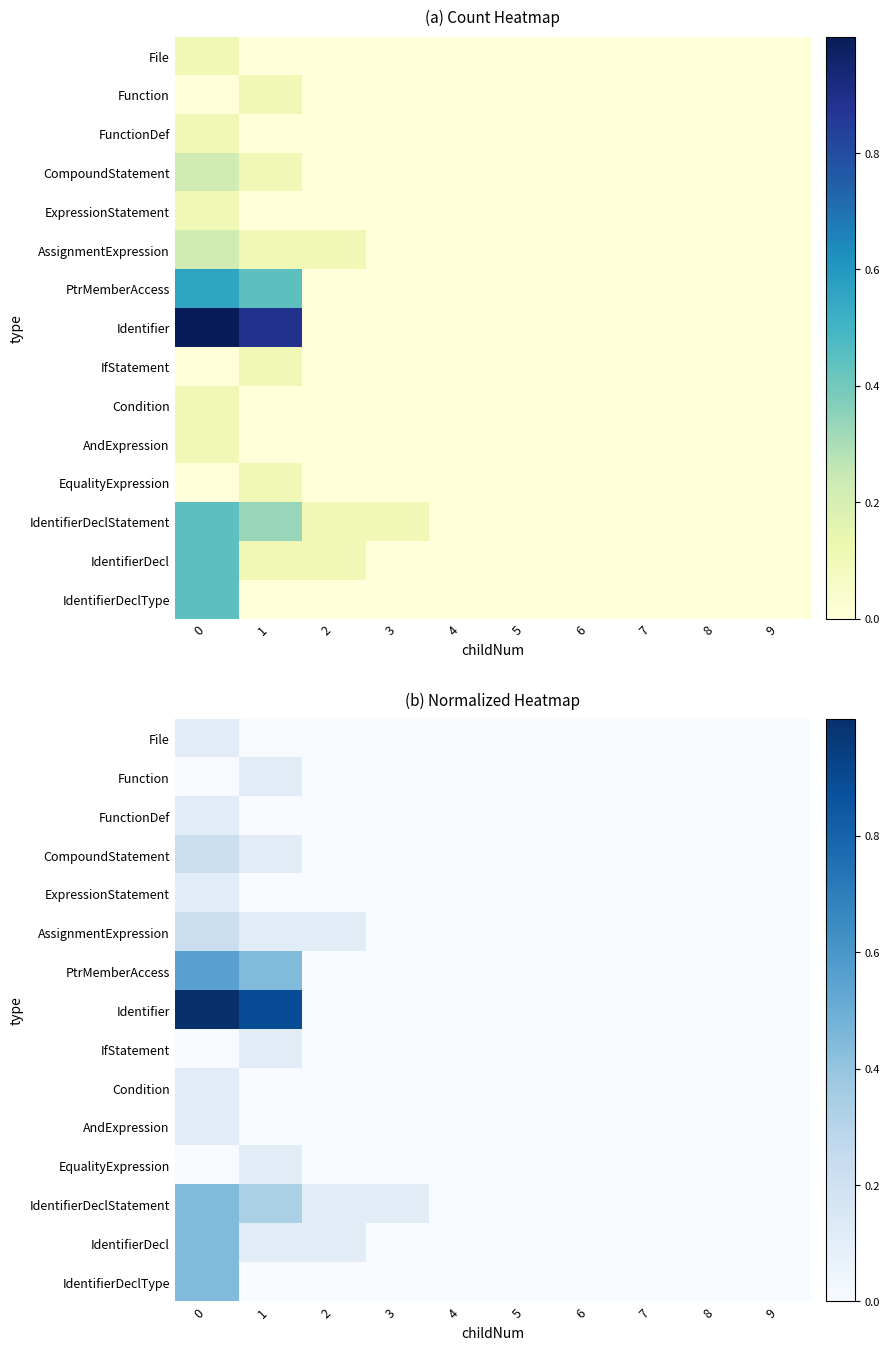

True or false: PtrMemberAccess has a value of 0.0 at 7.

True